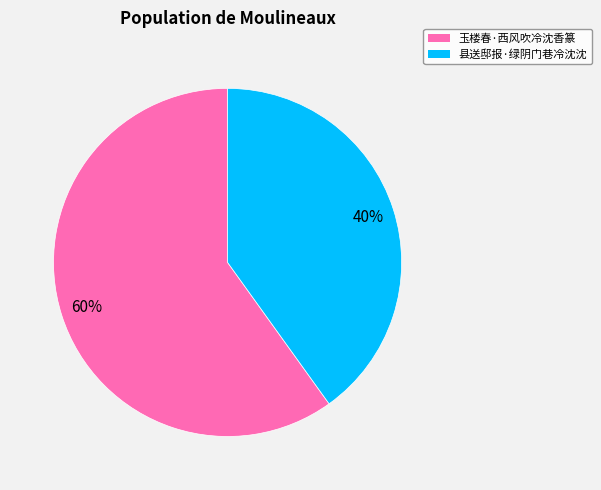

Is the sum of 玉楼春·西风吹冷沈香篆 and 县送邸报·绿阴门巷冷沈沈 greater than half?

Yes